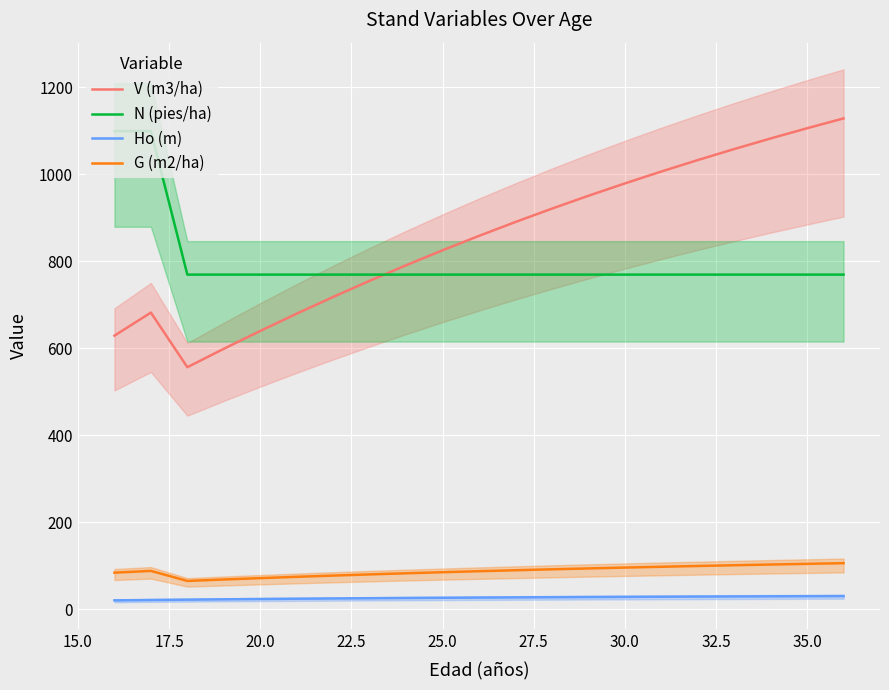

What is the maximum value for Ho (m)?

30.6